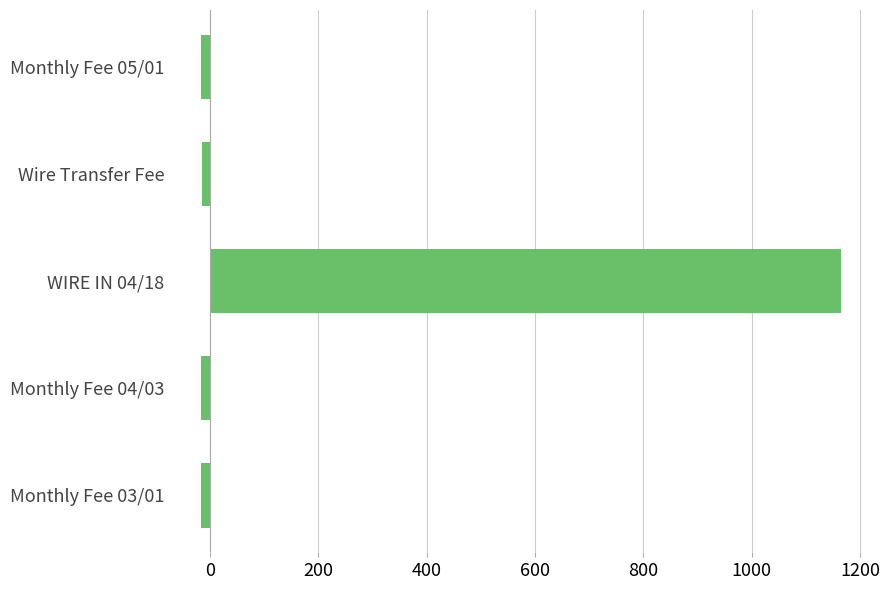

Count the number of categories in the chart.

5